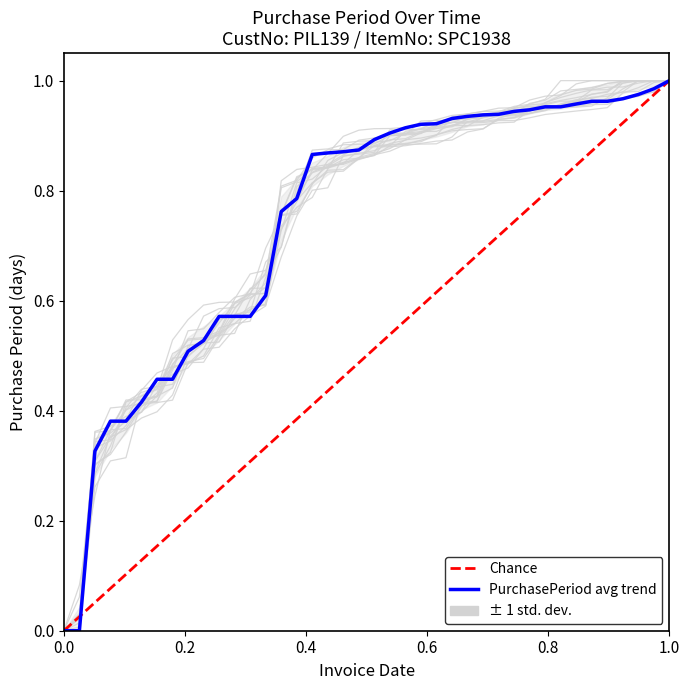

Which has a higher value, 0.0 or 0.2?

0.2